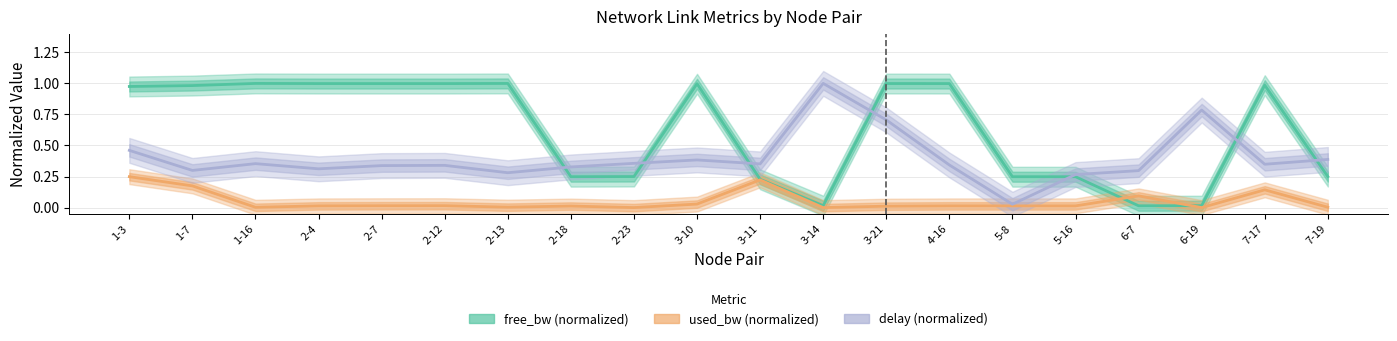

What is the label of the 1st point from the right?

7-19